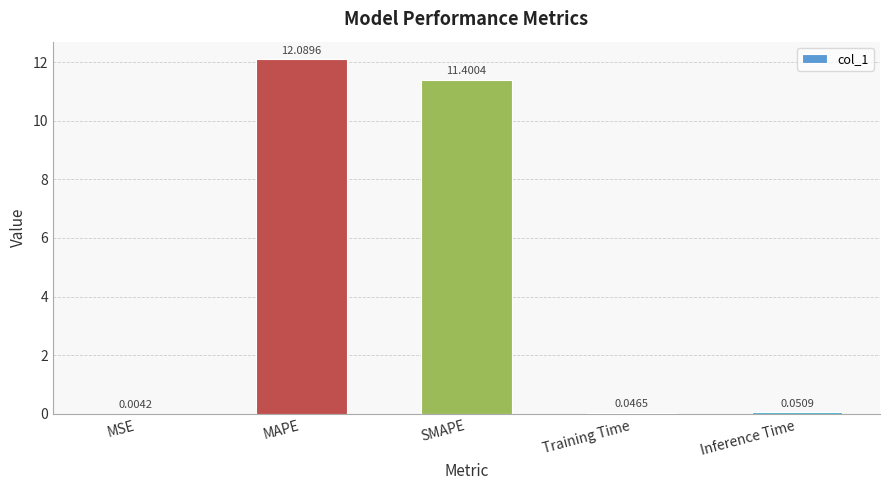

What is the sum of all values?

23.6